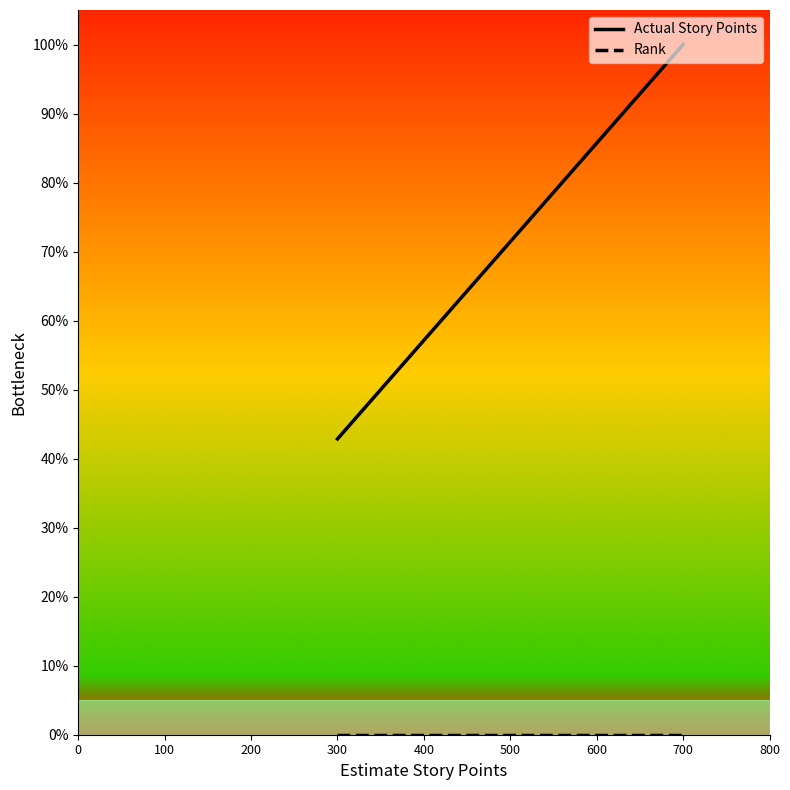

Which series has the largest total across all categories?

Actual Story Points